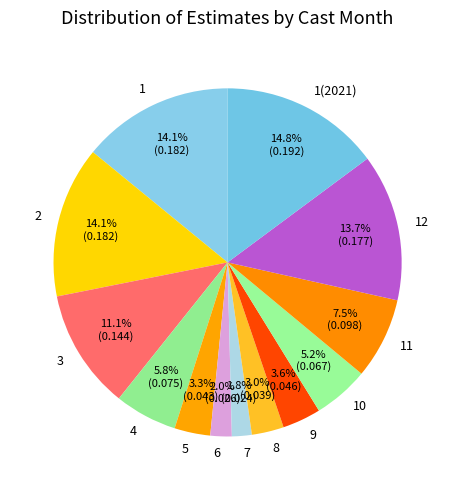

Count the number of slices in the pie.

13